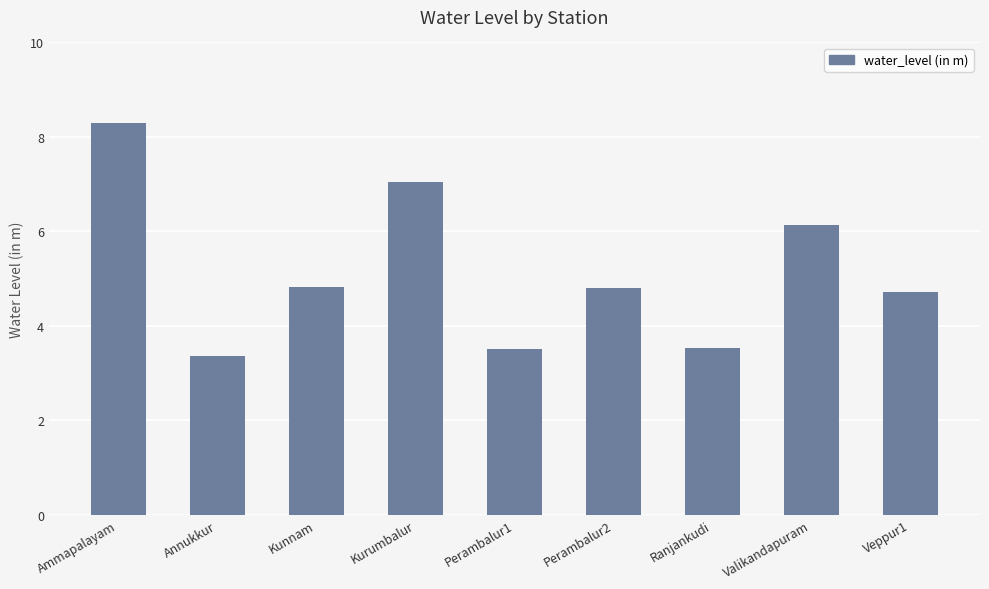

What is the value of the 8th bar from the left?

6.1